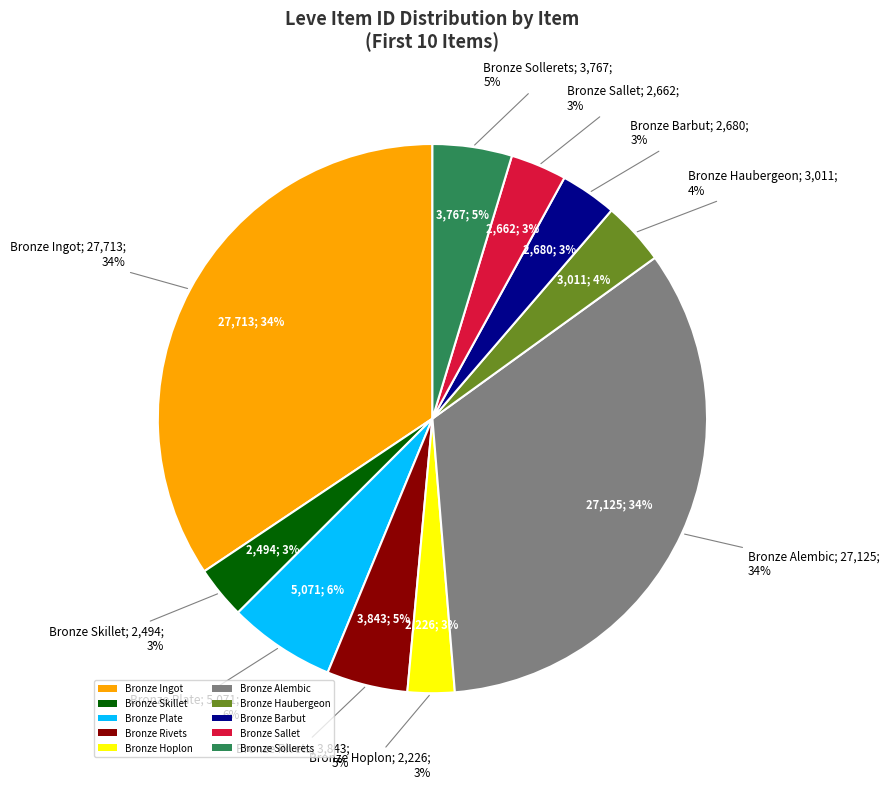

Count the number of slices in the pie.

10